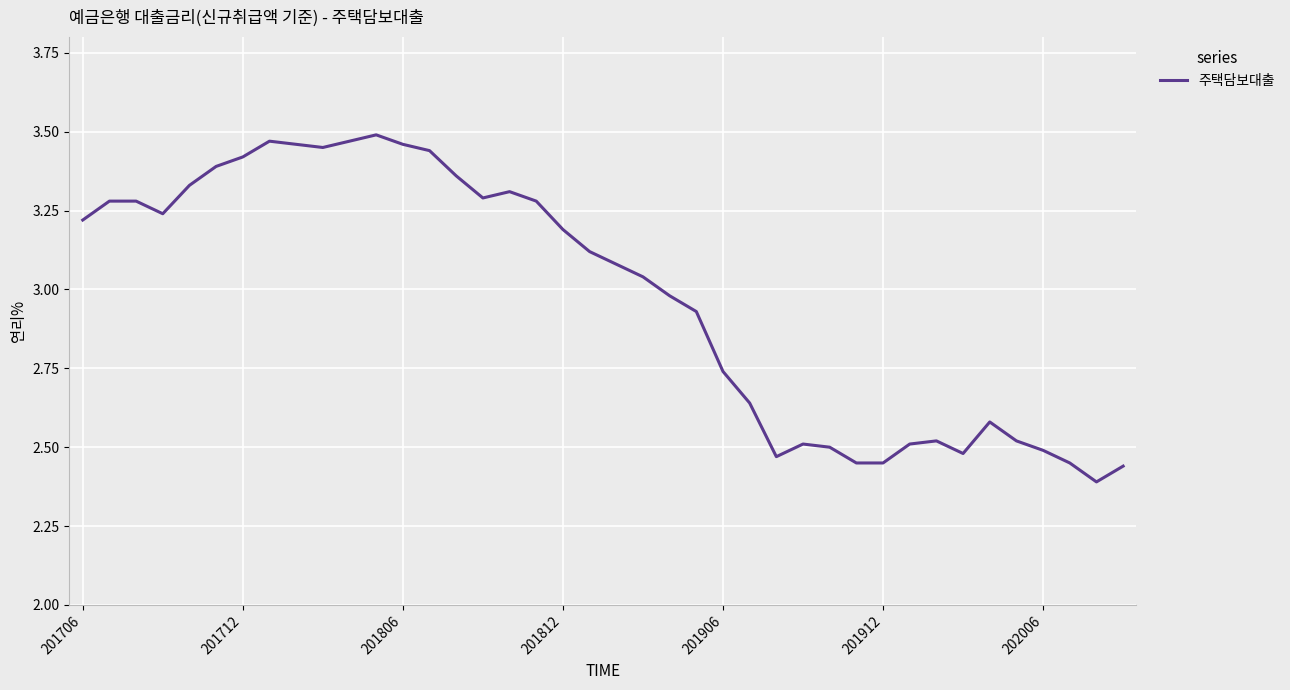

What is the difference between the maximum and minimum values?

1.1